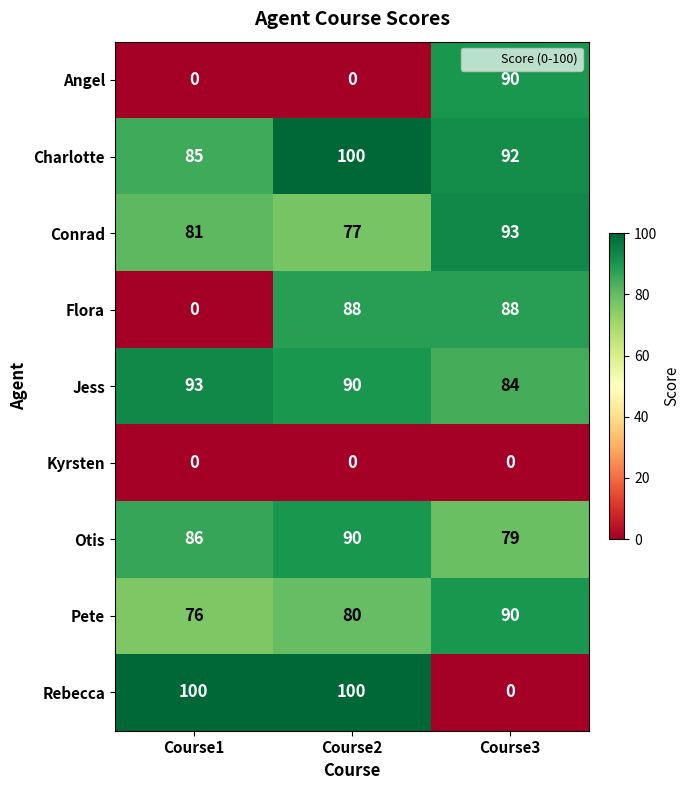

What is the total value across all series at Course1?

521